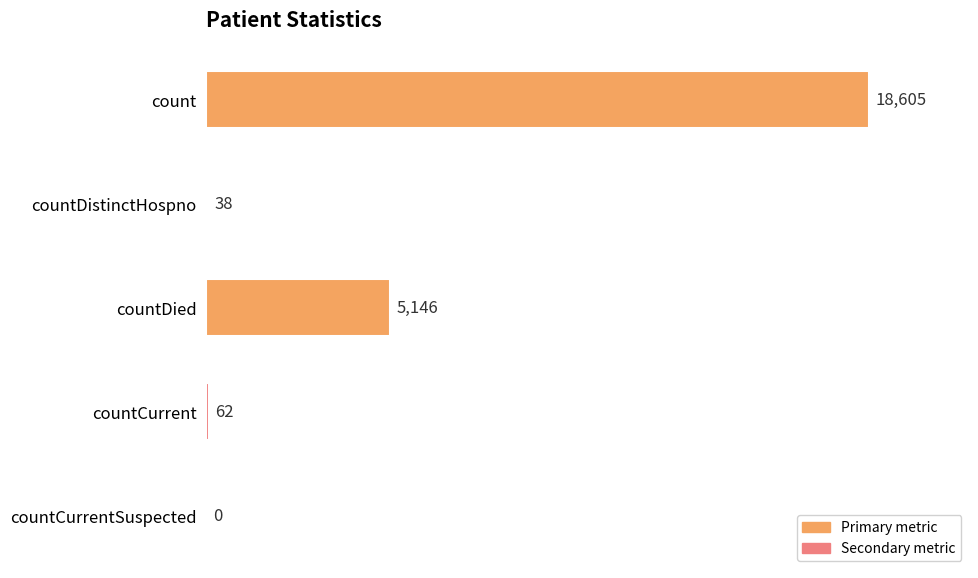

At which label is the value closest to 9302?

countDied